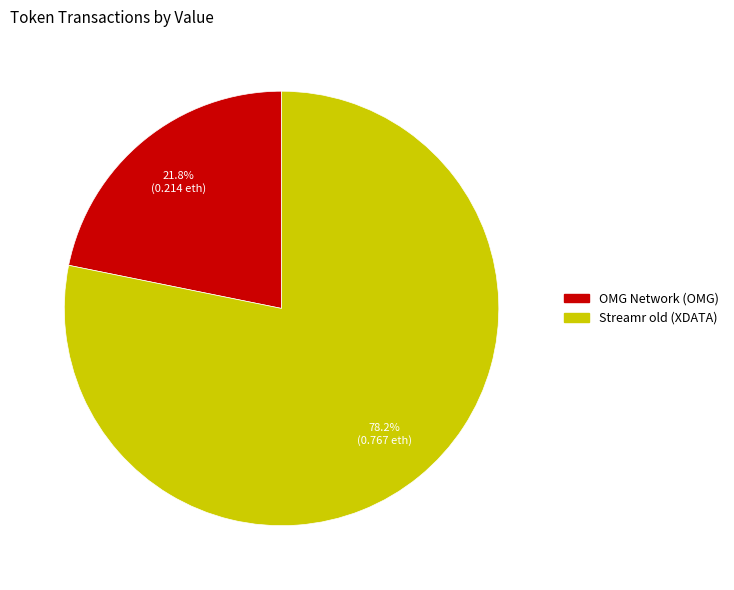

Do OMG Network (OMG) and Streamr old (XDATA) together represent more than half of the pie?

Yes